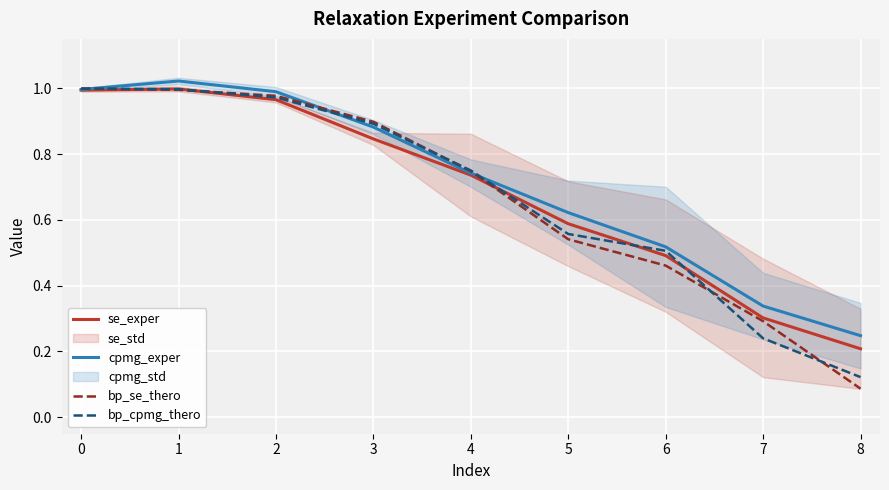

Rank the categories by bp_se_thero value from highest to lowest.

0, 1, 2, 3, 4, 5, 6, 7, 8